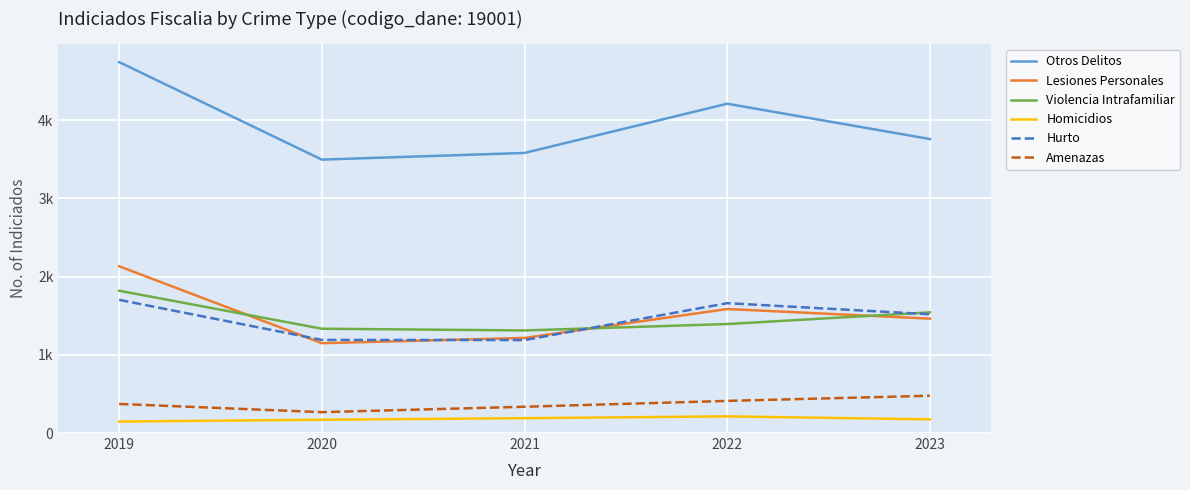

At which label does Amenazas reach its minimum?

2020